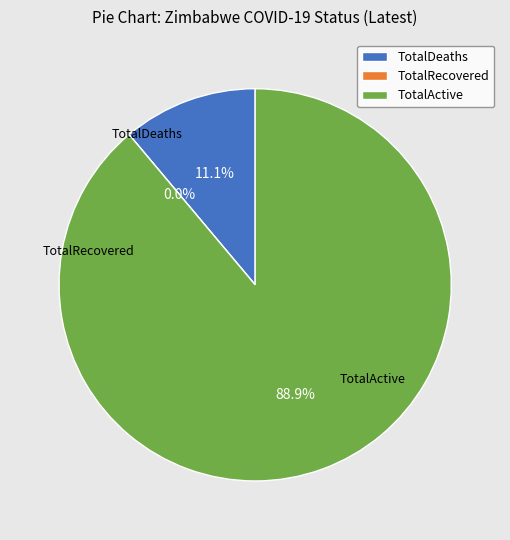

What is the change in value from TotalRecovered to TotalActive?

+8